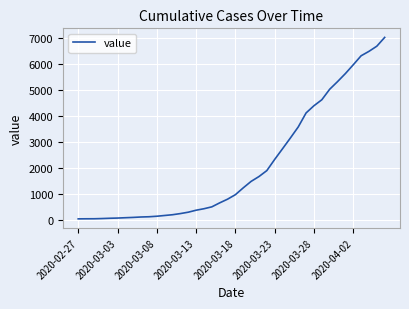

What is the greatest value displayed?

7010